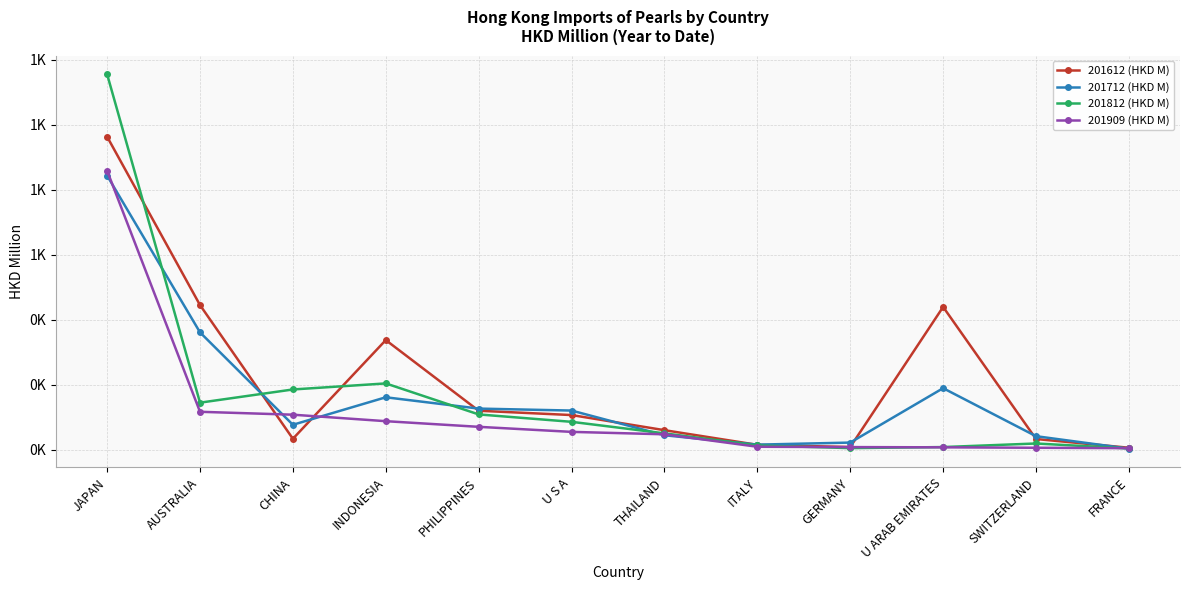

What is the label of the 3rd point from the right?

U ARAB EMIRATES